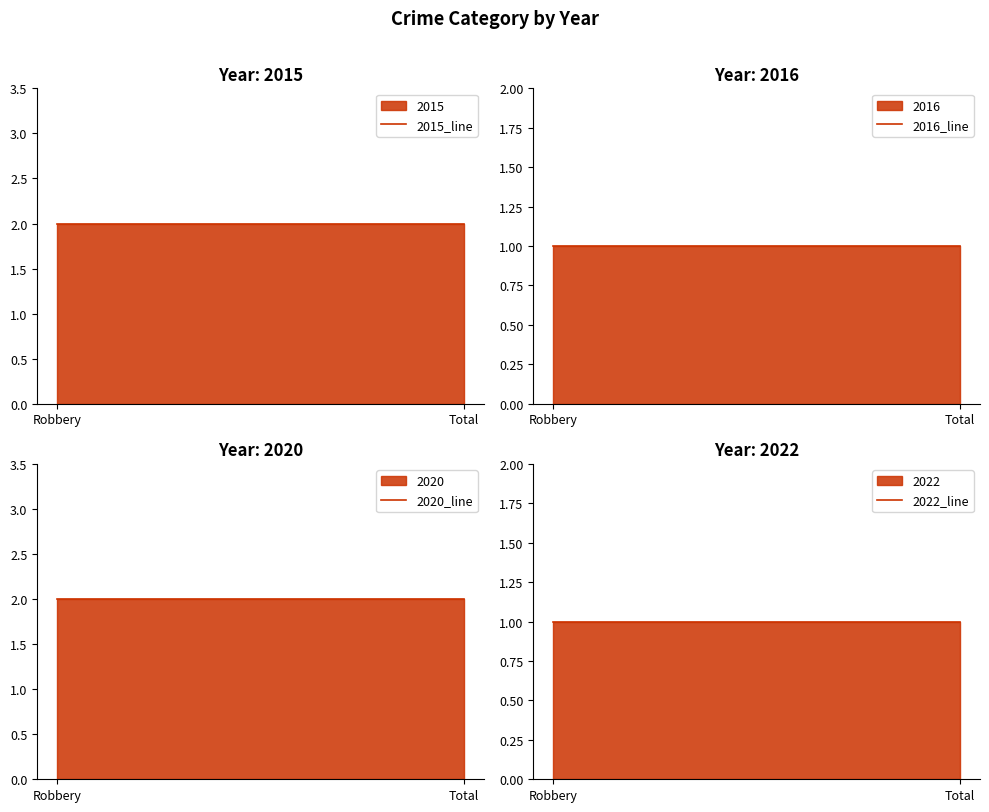

How many lines are shown in the chart?

4